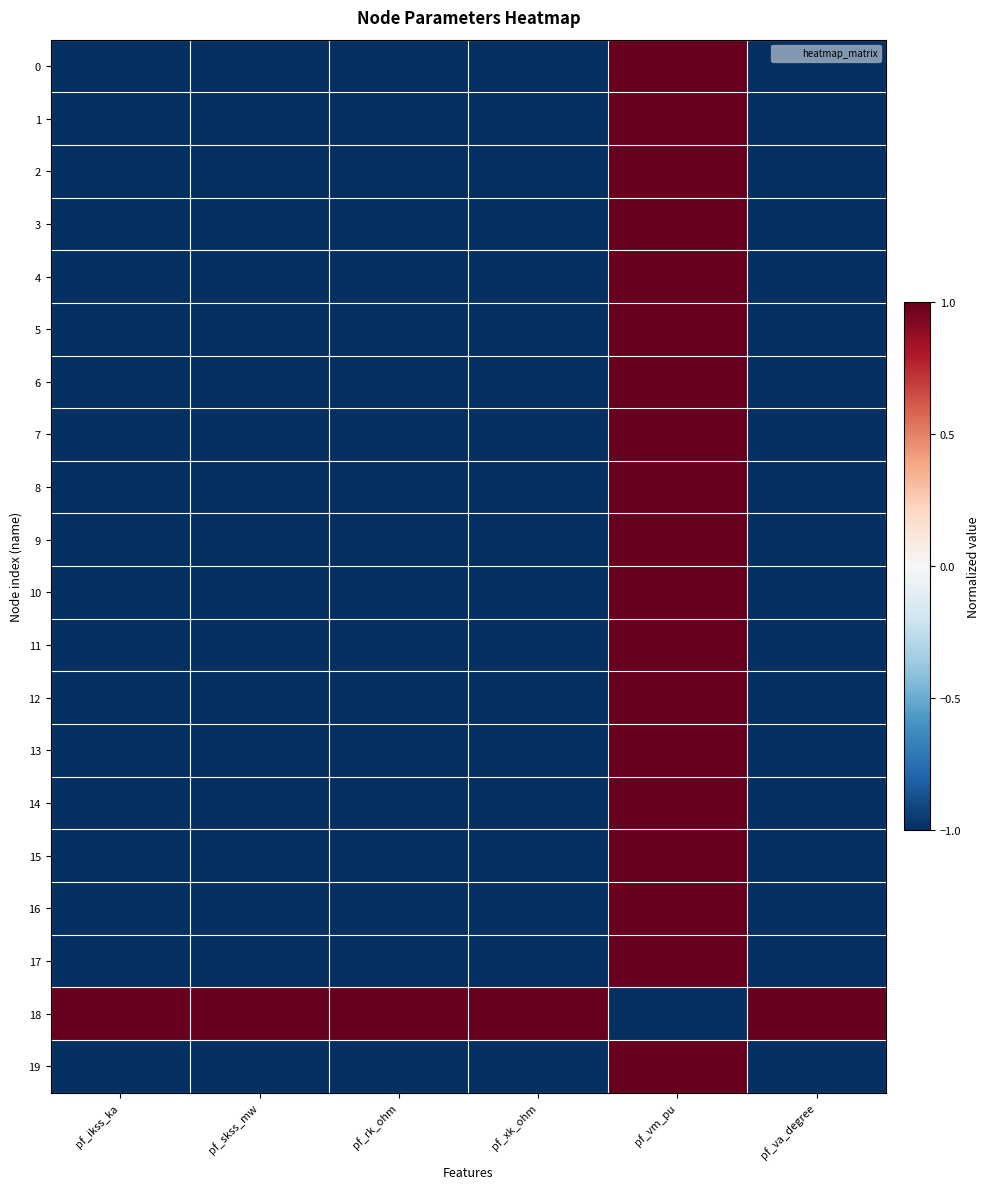

Which series has the largest total across all categories?

18